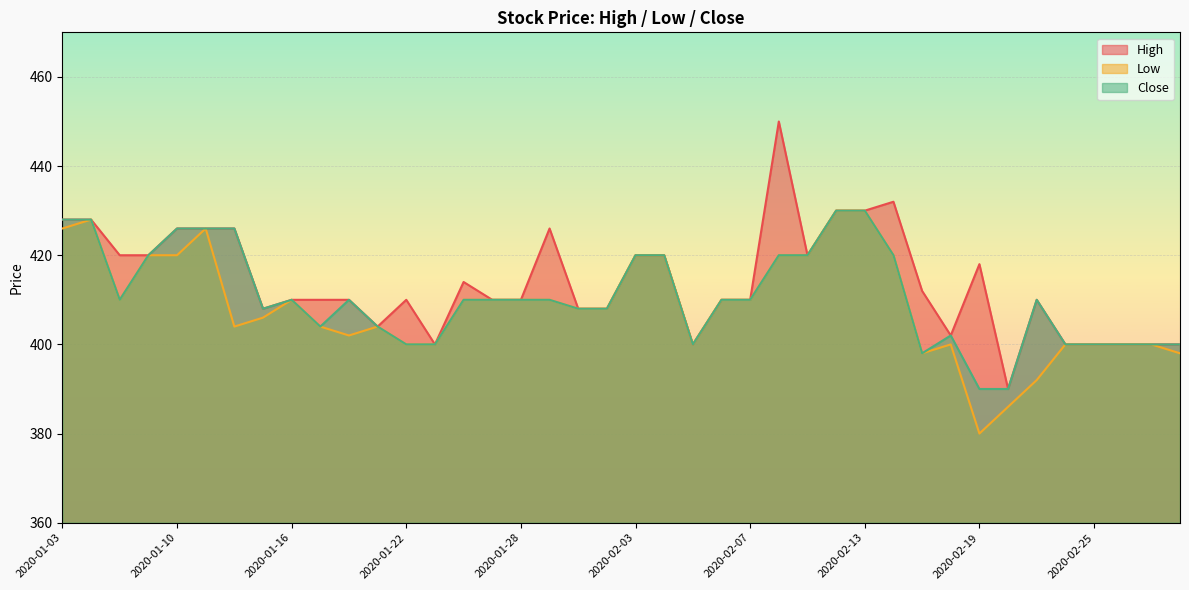

Is the value of High at 2020-02-13 greater than the value of Low at 2020-02-24?

Yes